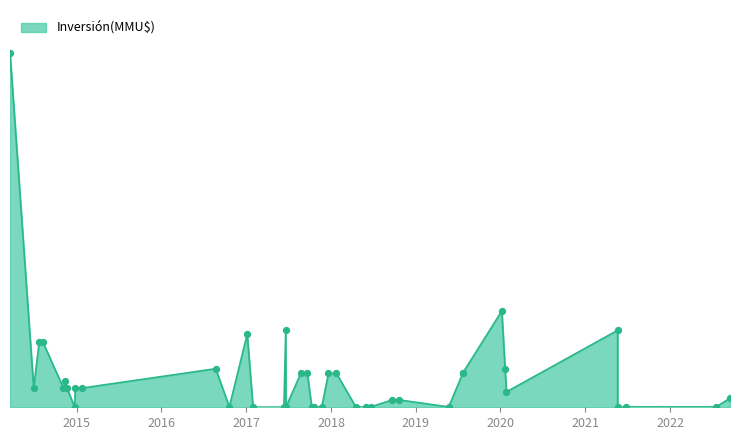

Approximately how many times larger is the value at 13/11/2014 compared to 21/09/2018?

3.6